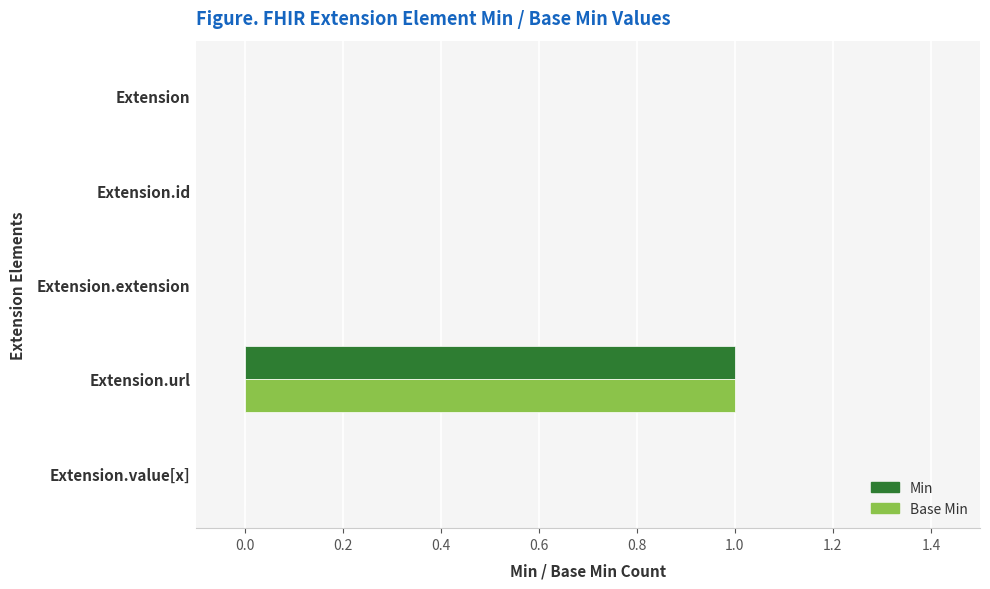

Is it true that Base Min equals 1 at Extension.url?

True